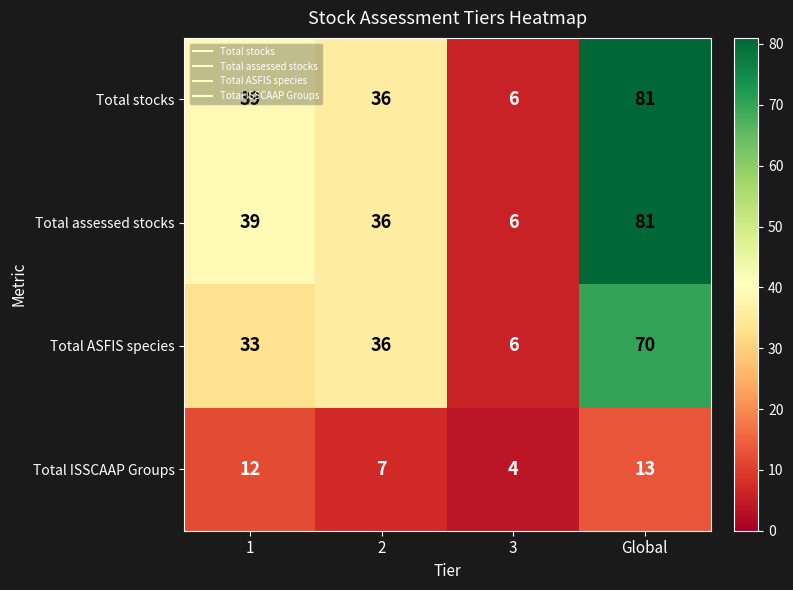

Rank the categories by Total stocks value from highest to lowest.

Global, 1, 2, 3